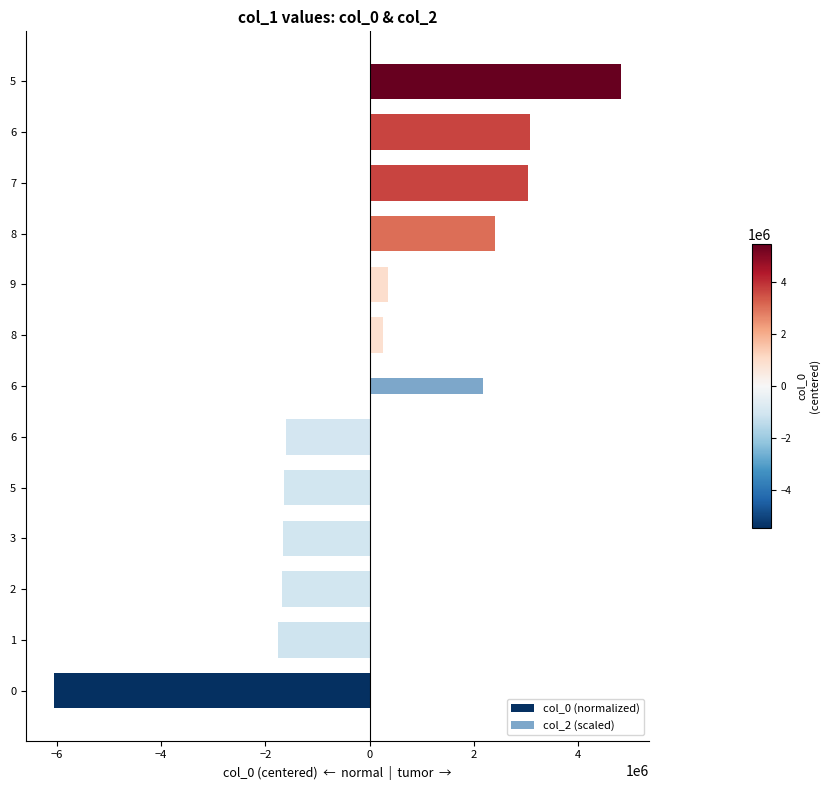

Reading left to right, list all the values displayed in this chart.

col_0 (normalized): -6050037	-1760419	-1674101	-1655930	-1648729	-1602030	0	251953	345539	2401275	3038372	3064370	4820348
col_2 (scaled): 0	0	0	0	0	0	2174077	0	0	0	0	0	0